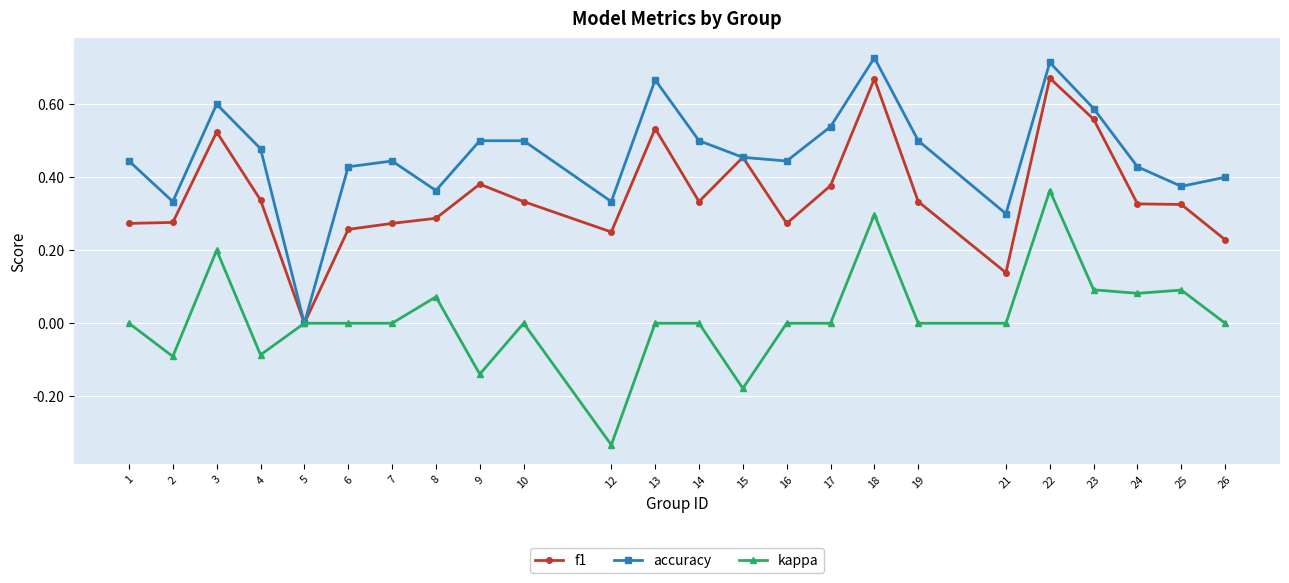

Which series has the largest total across all categories?

accuracy